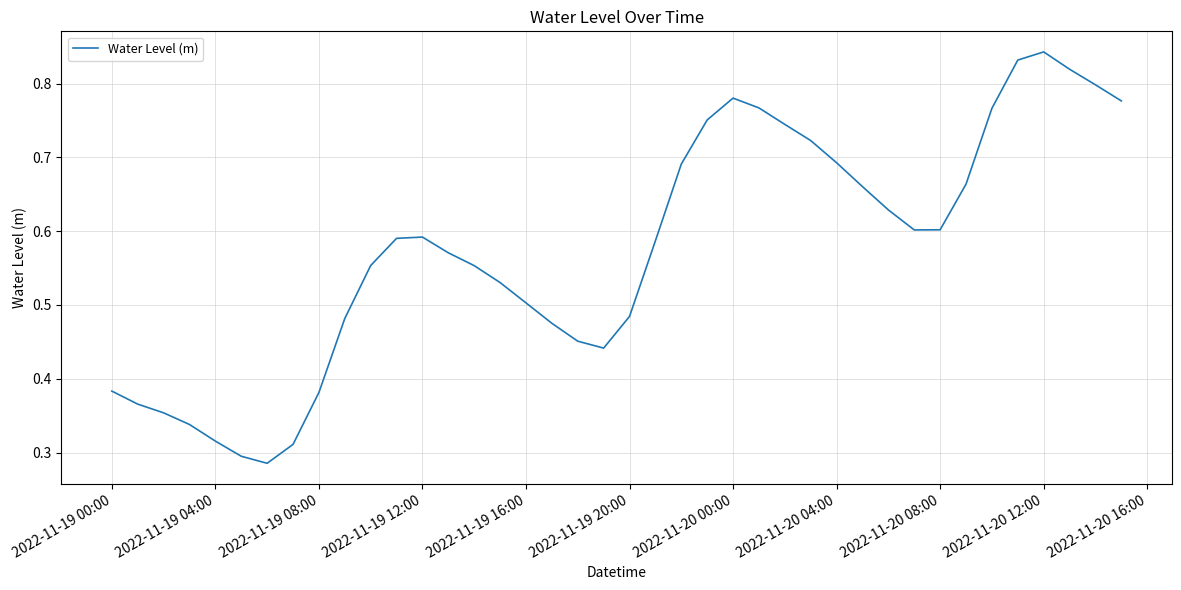

What is the maximum value shown in the chart?

0.8